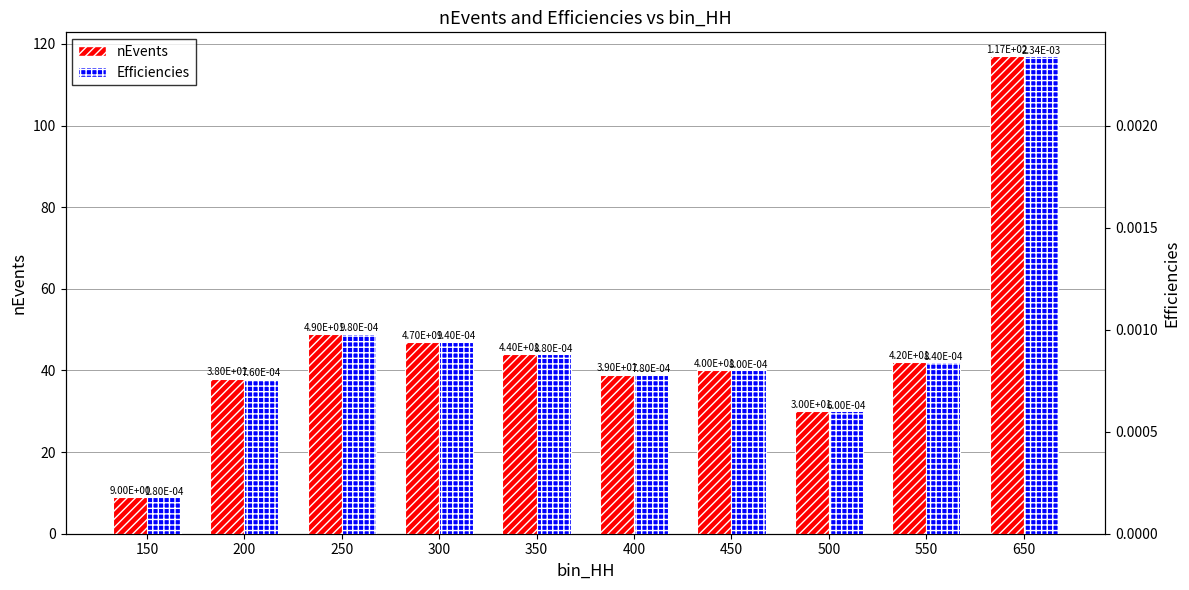

Which category has the highest value across all series?

650